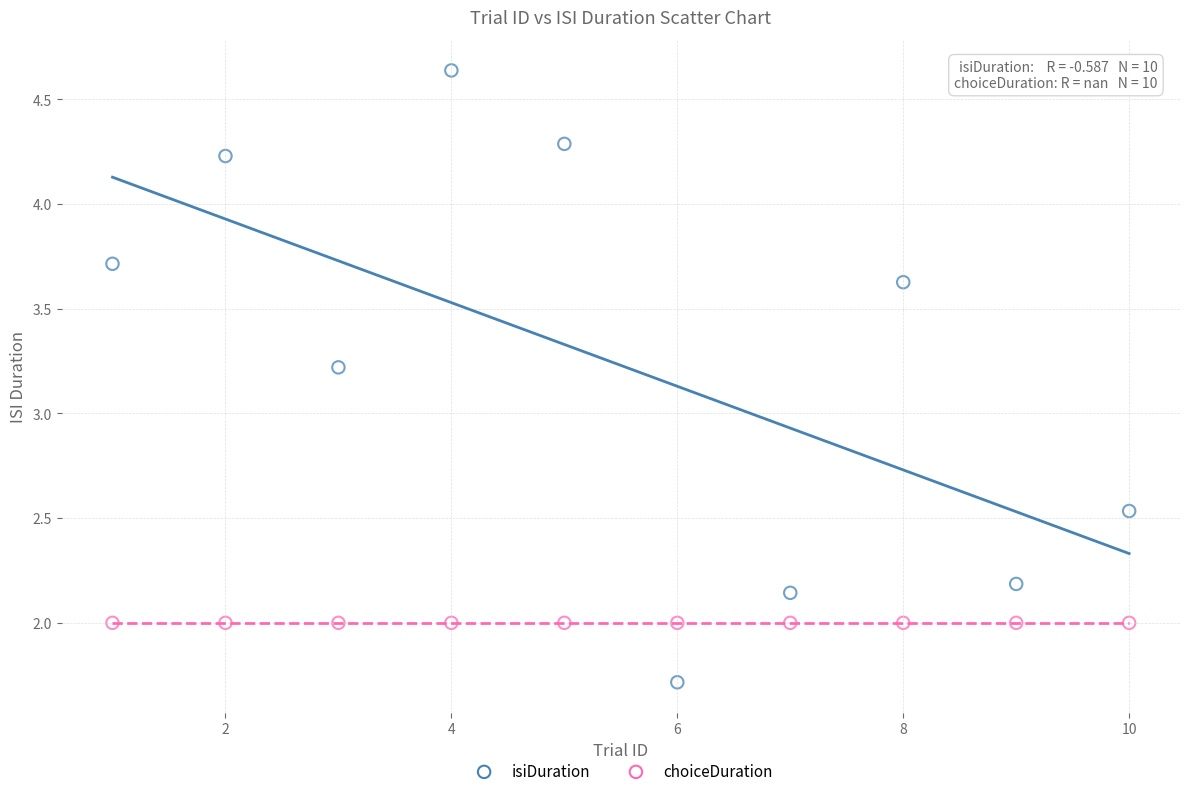

What are all the series names shown in the legend?

isiDuration, choiceDuration